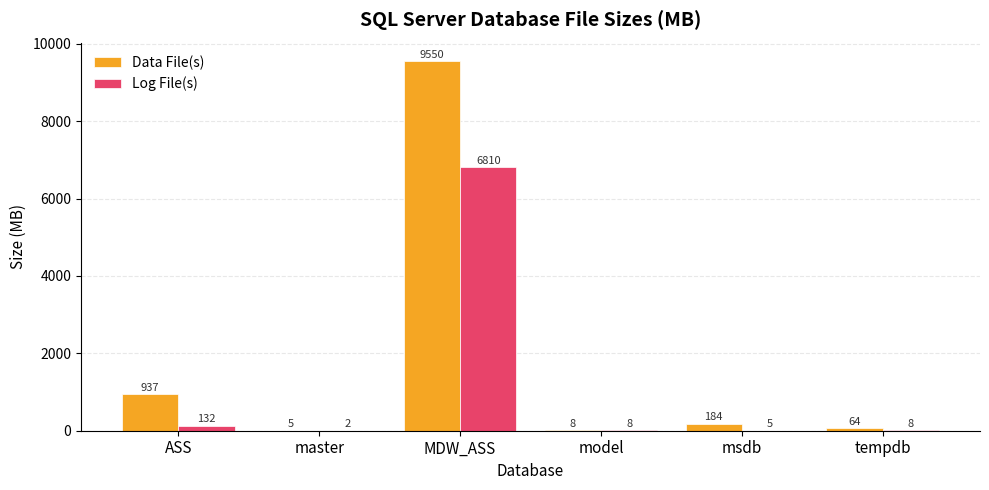

Between master and msdb, which series saw the biggest shift?

Data File(s)